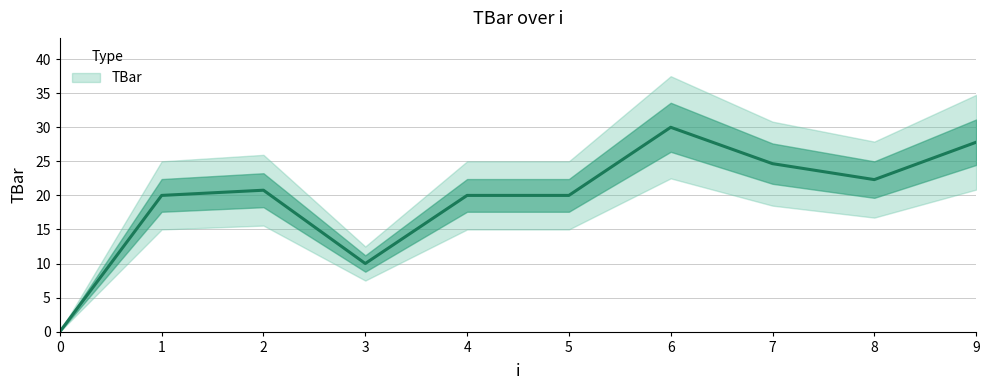

The chart shows a value of 10.9 at 2. True or false?

False